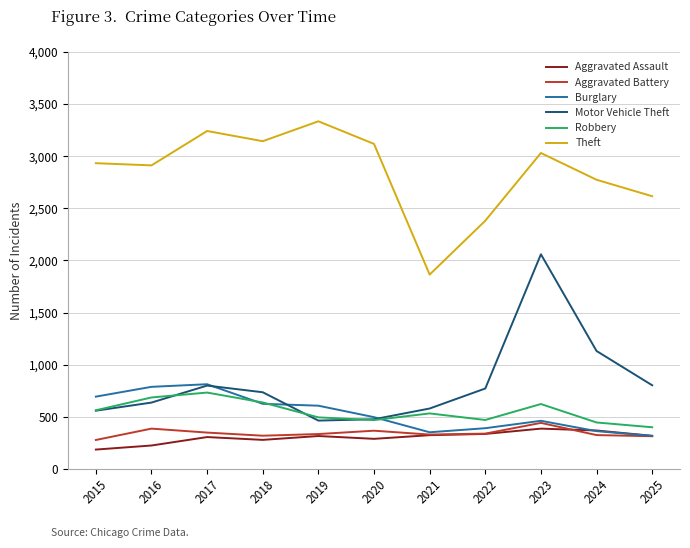

How many distinct data groups are displayed?

6